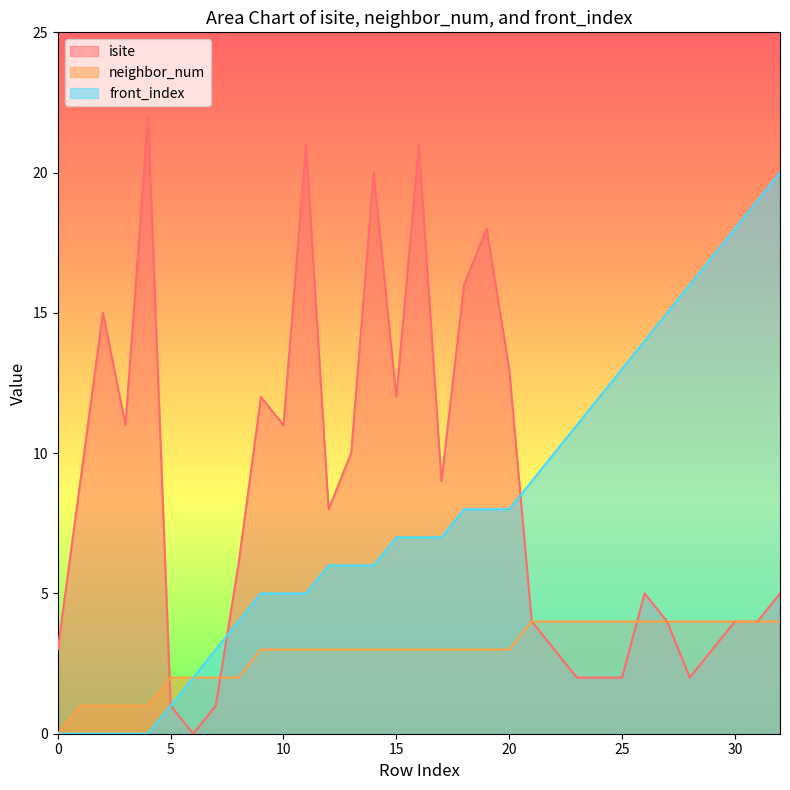

Count the number of data series in this chart.

3